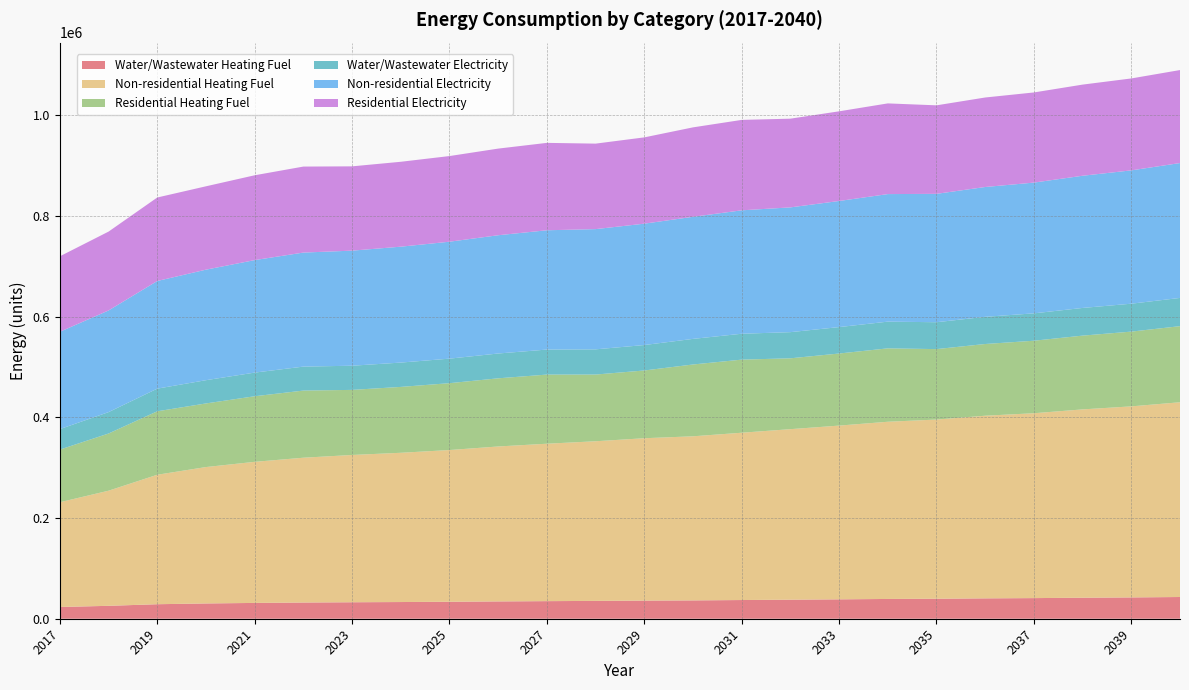

Reading right to left, transcribe all the data shown in this chart.

Water/Wastewater Heating Fuel: 2040=43136.3	2039=42323.4	2038=41725.3	2037=40956.8	2036=40461.1	2035=39697.9	2034=39270.8	2033=38519.6	2032=37824.4	2031=37125.4	2030=36412.5	2029=36024.0	2028=35411.7	2027=34929.1	2026=34390.3	2025=33685.2	2024=33149.1	2023=32725.7	2022=32195.2	2021=31385.5	2020=30350.4	2019=28818.9	2018=25634.1	2017=23330.2
Non-residential Heating Fuel: 2040=386777.7	2039=379410.9	2038=374008.6	2037=367132.9	2036=362712.9	2035=355837.2	2034=351908.3	2033=345032.6	2032=338648.1	2031=332263.6	2030=325879.0	2029=322441.2	2028=317038.9	2027=312618.8	2026=307707.7	2025=301323.1	2024=296412.0	2023=292483.0	2022=287571.8	2021=280205.0	2020=270873.8	2019=257122.5	2018=228637.7	2017=208010.7
Residential Heating Fuel: 2040=151111.4	2039=148444.9	2038=146489.6	2037=144000.9	2036=142401.0	2035=139912.4	2034=145749.1	2033=143130.0	2032=140698.0	2031=145152.1	2030=142598.9	2029=134524.4	2028=132466.5	2027=137296.2	2026=135332.3	2025=132779.1	2024=130815.1	2023=129244.0	2022=133318.3	2021=130232.6	2020=126324.0	2019=126024.6	2018=113552.8	2017=104521.5
Water/Wastewater Electricity: 2040=56059.4	2039=55428.1	2038=54962.7	2037=54360.4	2036=53970.8	2035=53375.8	2034=53048.4	2033=52470.7	2032=51937.8	2031=51400.1	2030=50842.3	2029=50535.2	2028=50050.0	2027=49679.9	2026=49265.3	2025=48719.5	2024=48309.2	2023=47989.7	2022=47588.9	2021=46966.7	2020=46164.5	2019=44973.3	2018=42487.4	2017=40692.8
Non-residential Electricity: 2040=267847.7	2039=264775.2	2038=262522.0	2037=259654.4	2036=257810.9	2035=254943.2	2034=253304.5	2033=250436.8	2032=247774.0	2031=245111.2	2030=242448.3	2029=241014.5	2028=238761.3	2027=236917.8	2026=234869.5	2025=232206.6	2024=230158.3	2023=228519.6	2022=226471.3	2021=223398.8	2020=219506.9	2019=213771.6	2018=201891.2	2017=193288.2
Residential Electricity: 2040=184667.4	2039=182549.1	2038=180995.6	2037=179018.5	2036=177747.5	2035=175770.4	2034=180098.1	2033=178059.2	2032=176166.0	2031=179553.7	2030=177603.1	2029=171360.0	2028=169758.0	2027=173551.8	2026=172051.3	2025=170100.6	2024=168600.1	2023=167399.8	2022=170778.6	2021=168461.7	2020=165526.9	2019=165807.8	2018=156593.0	2017=149920.2